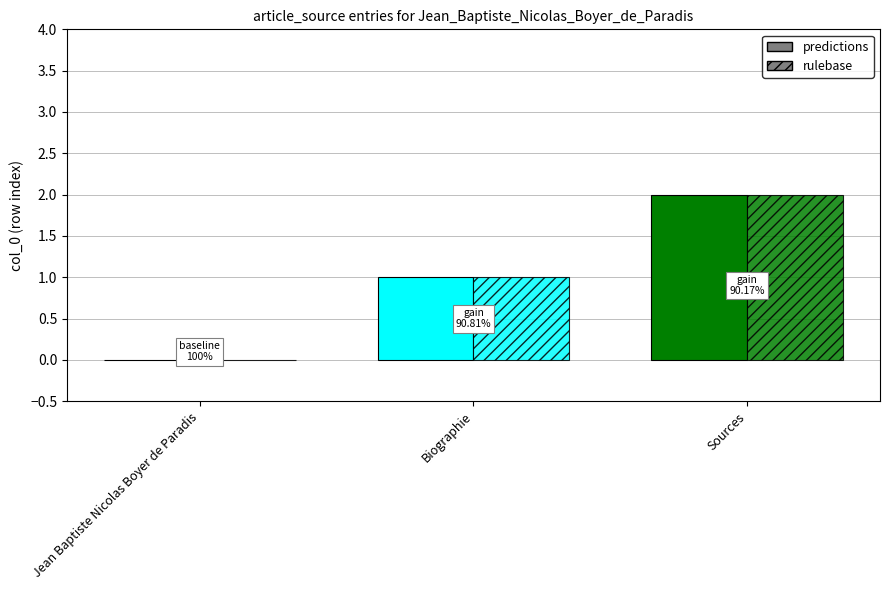

Between Jean Baptiste Nicolas Boyer de Paradis and Biographie, which series saw the biggest shift?

predictions